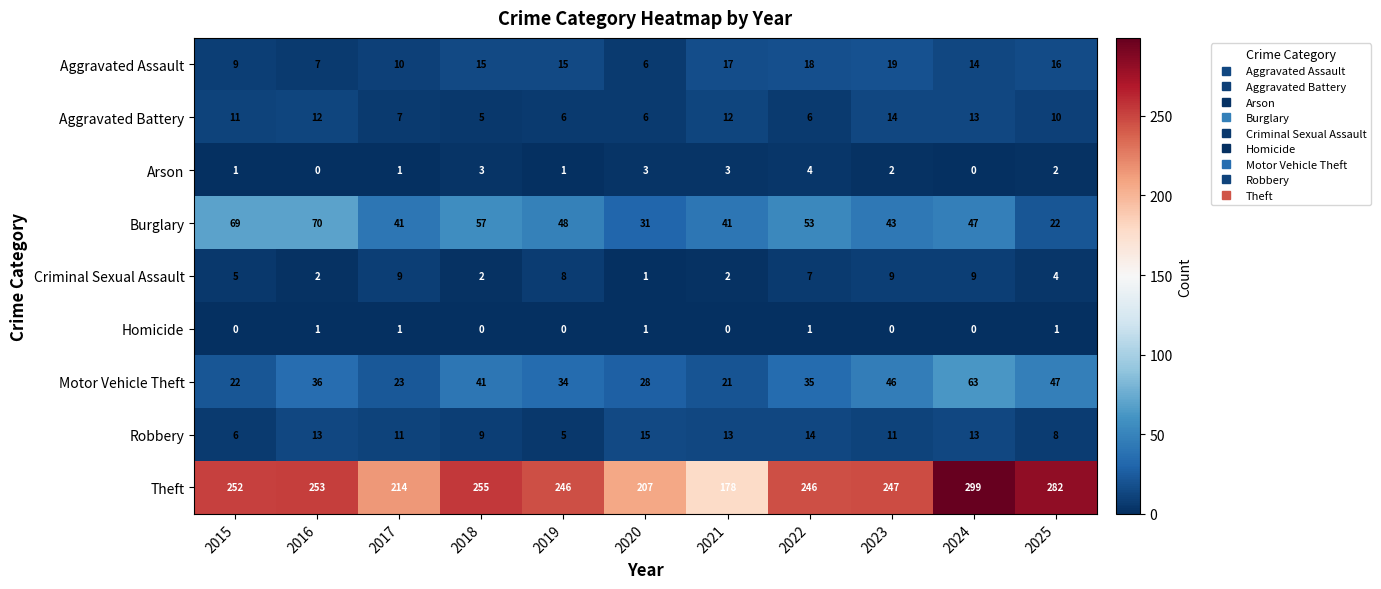

Which series changed the most between 2021 and 2022?

Theft